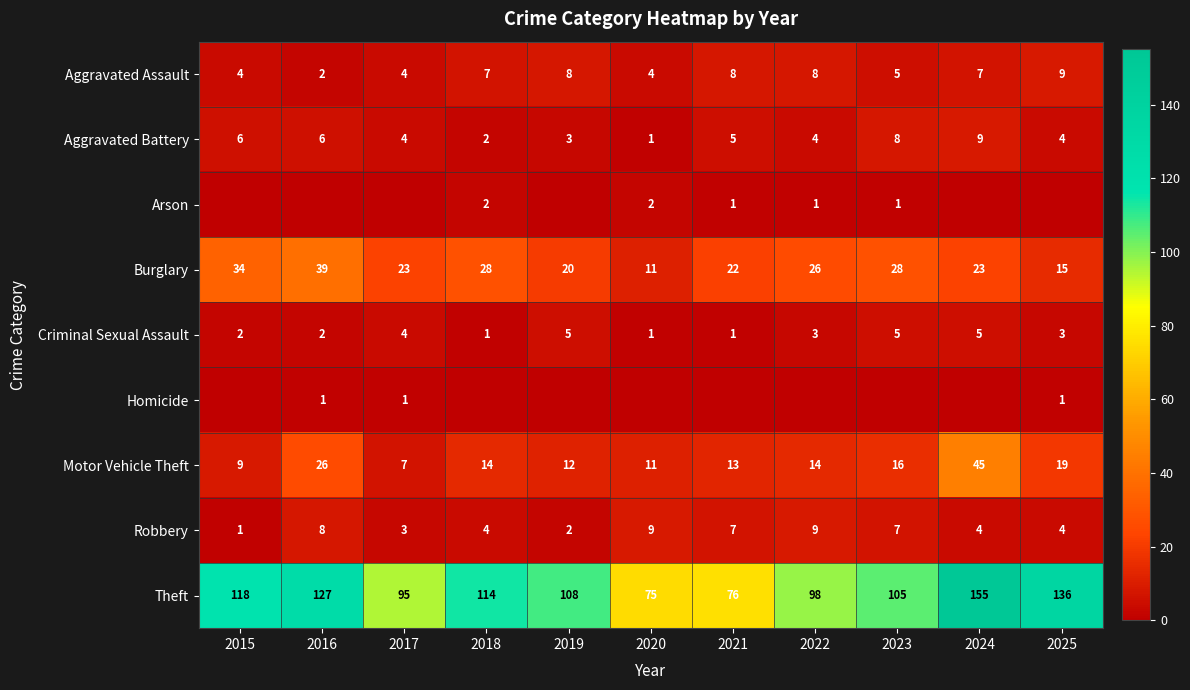

At how many categories does at least one series exceed 100?

7